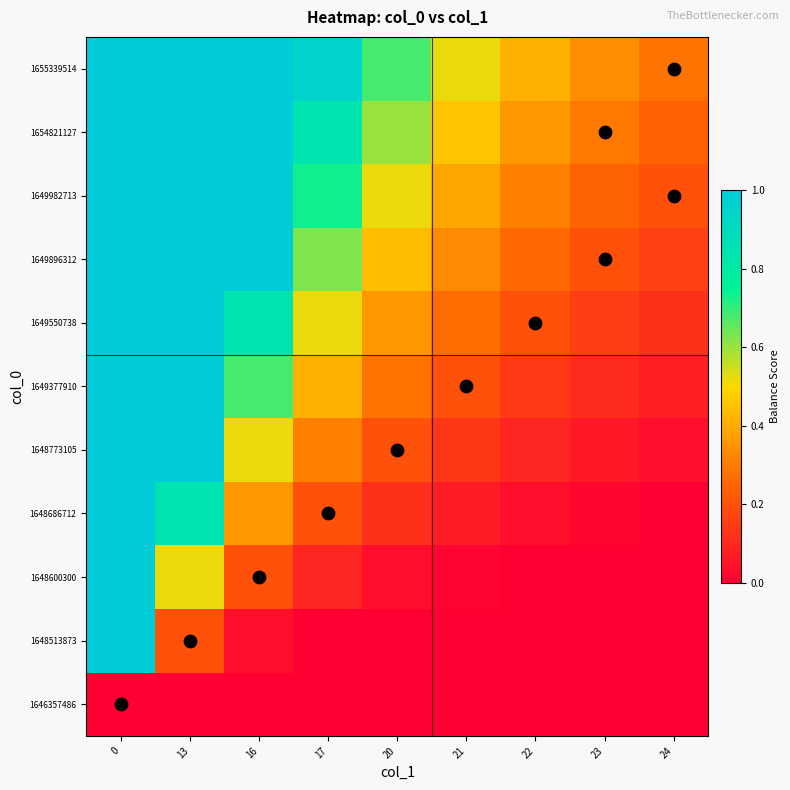

Rank the series at 21 from highest to lowest value.

1655339514, 1654821127, 1649982713, 1649896312, 1649550738, 1649377910, 1648773105, 1648686712, 1648600300, 1646357486, 1648513873